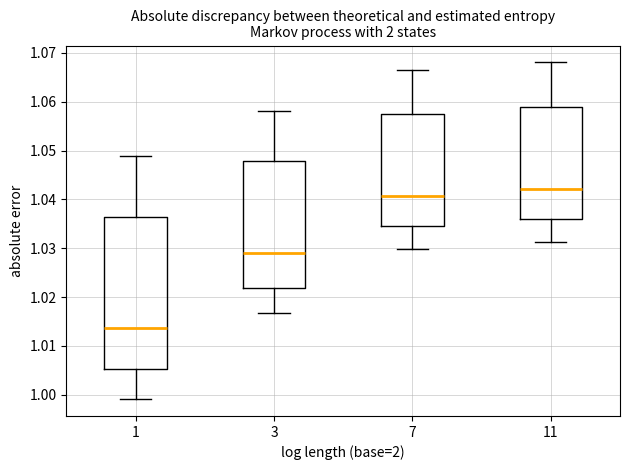

Reading left to right, read every box against the y-axis: the position of its median line, the range the box covers, and the ends of its whiskers. The values are not printed on the chart, so give them approximately, as read against the axis.

1: median 1.014, box 1.005 to 1.036, whiskers 0.999 to 1.049
3: median 1.029, box 1.022 to 1.048, whiskers 1.017 to 1.058
7: median 1.041, box 1.034 to 1.057, whiskers 1.030 to 1.067
11: median 1.042, box 1.036 to 1.059, whiskers 1.031 to 1.068